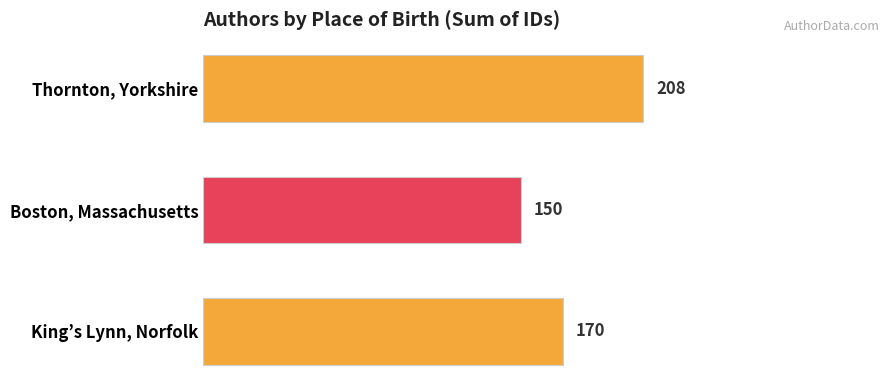

What is the sum of all values?

528